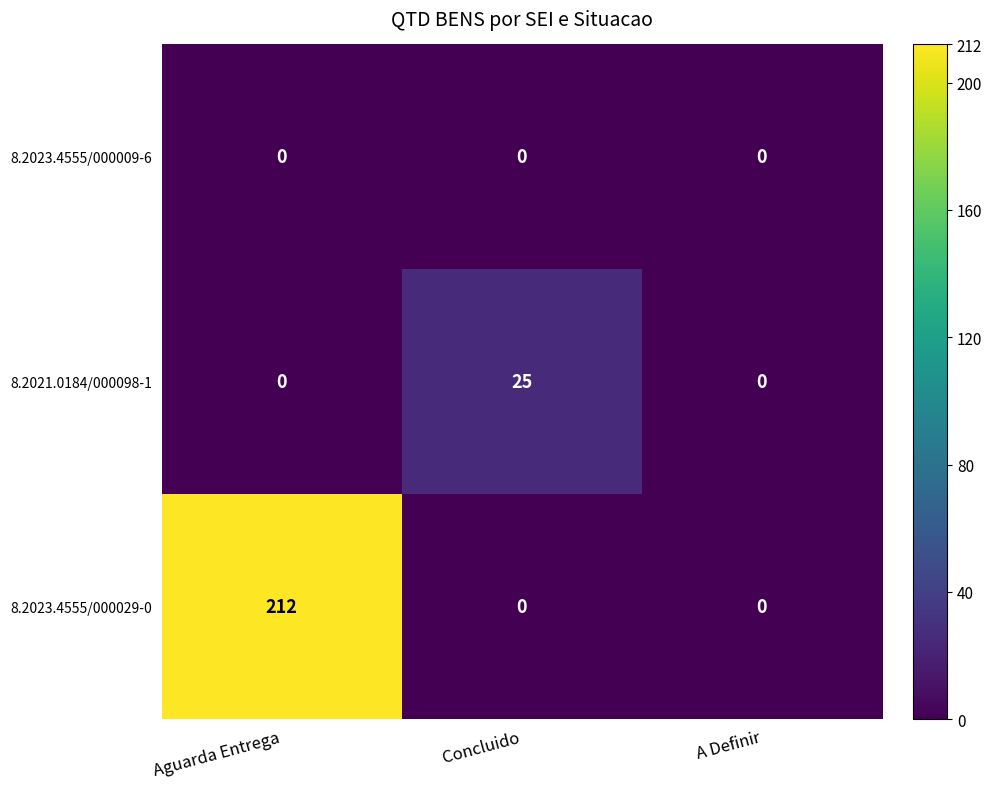

Is it true that 8.2021.0184/000098-1 equals 0 at Aguarda Entrega?

True